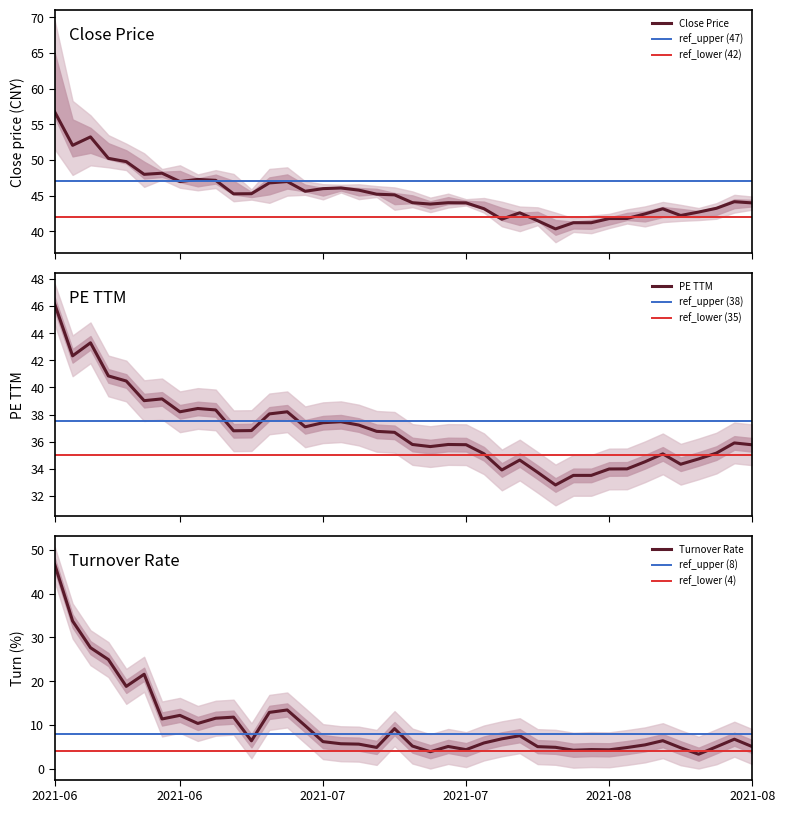

Is it true that turn equals 5.4 at 33?

True